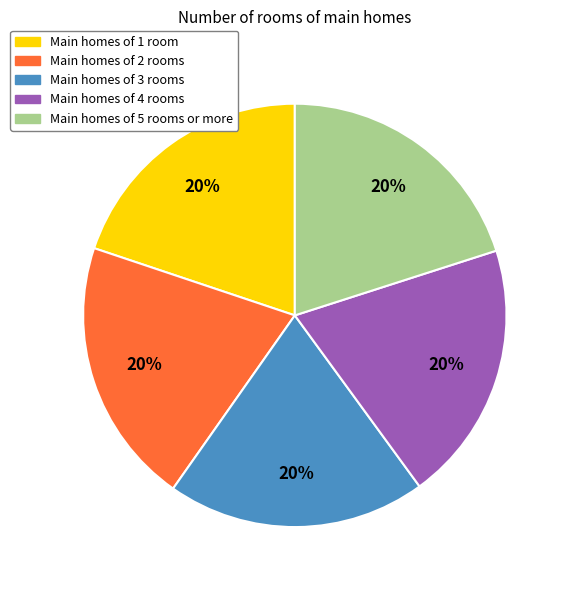

To the nearest percent, what is the average slice percentage?

20%